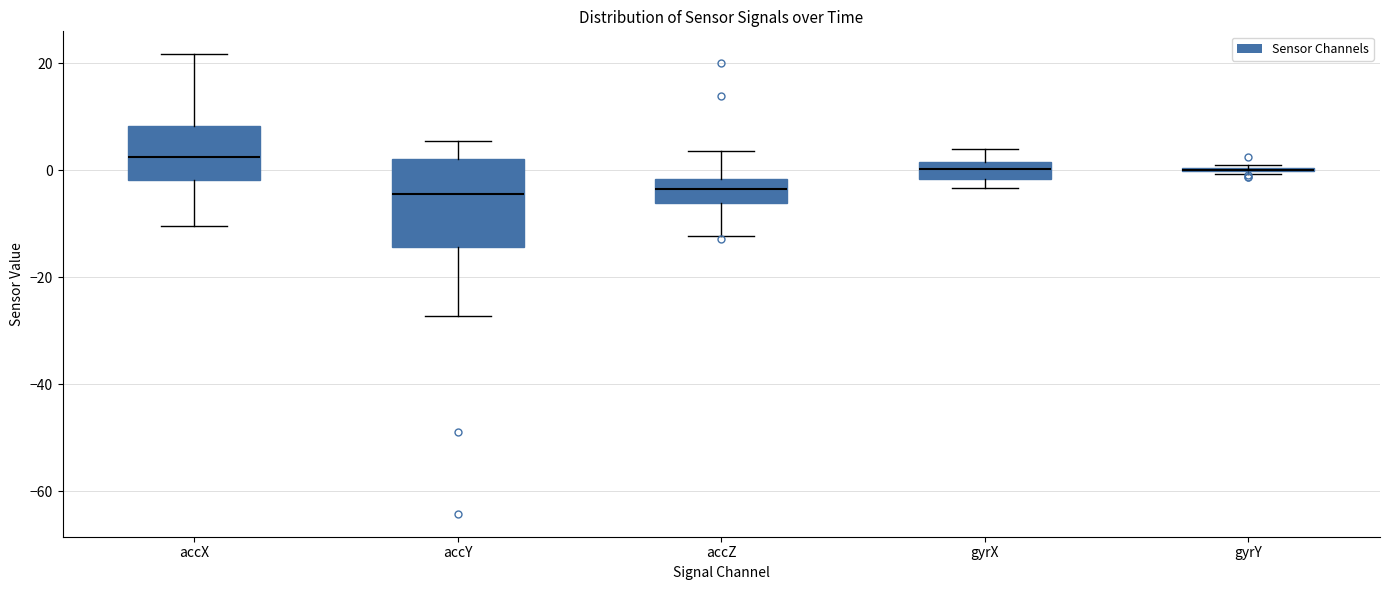

Comparing the boxes themselves (not the whiskers), which one is the tallest?

accY